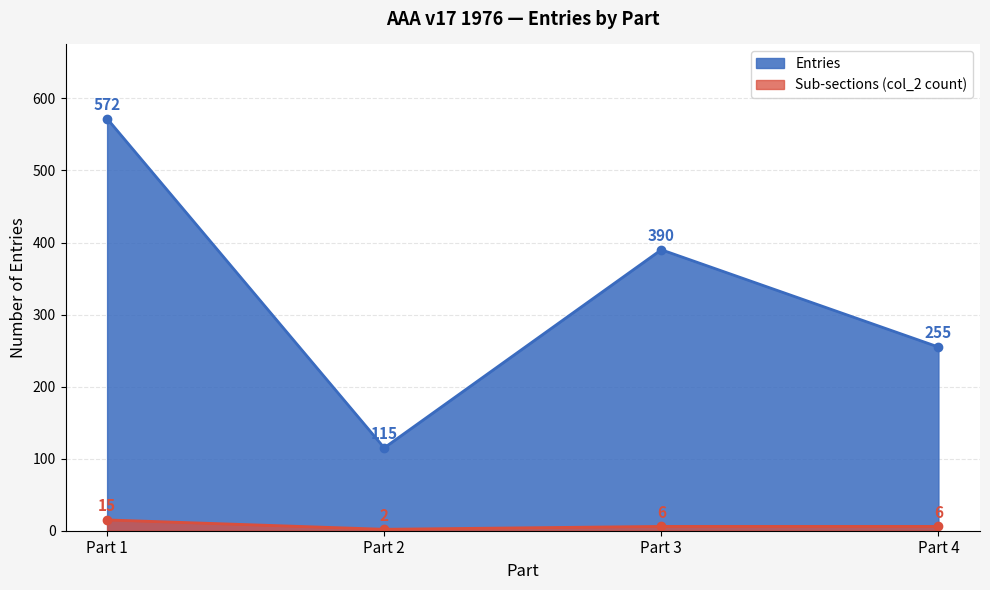

At which category is the sum across all series the highest?

Part 1